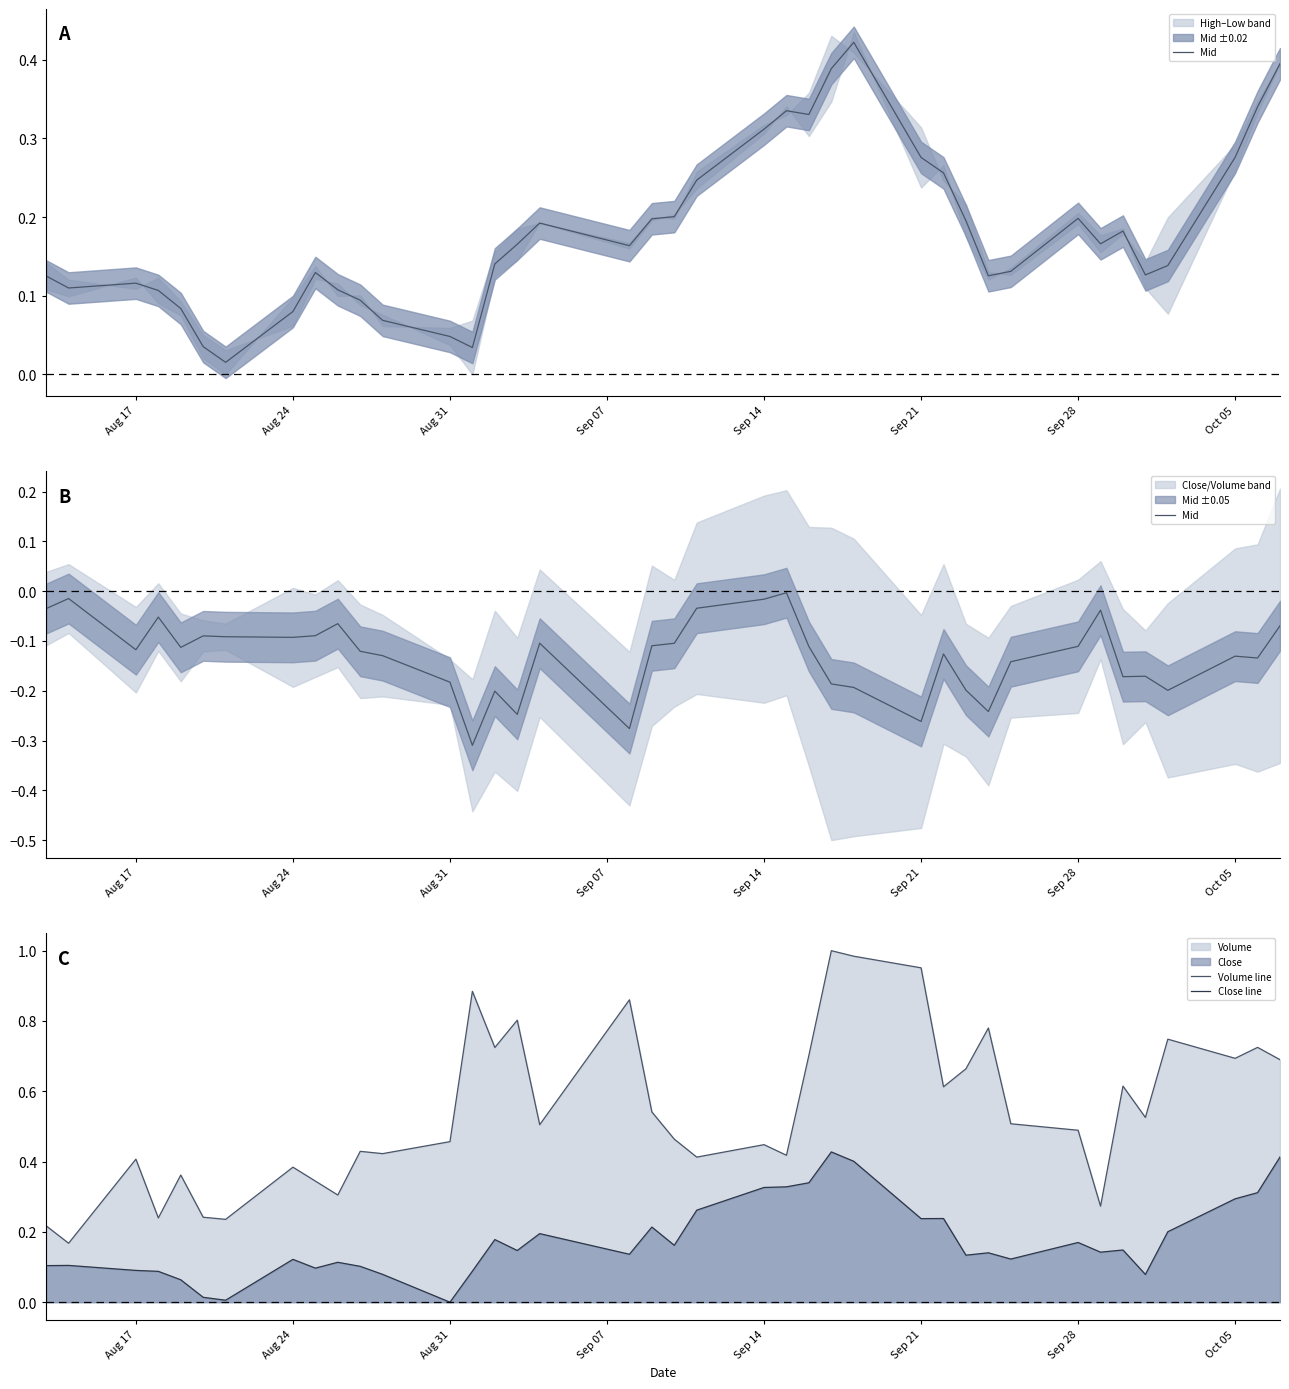

True or false: Volume line and Close line intersect in this chart.

False